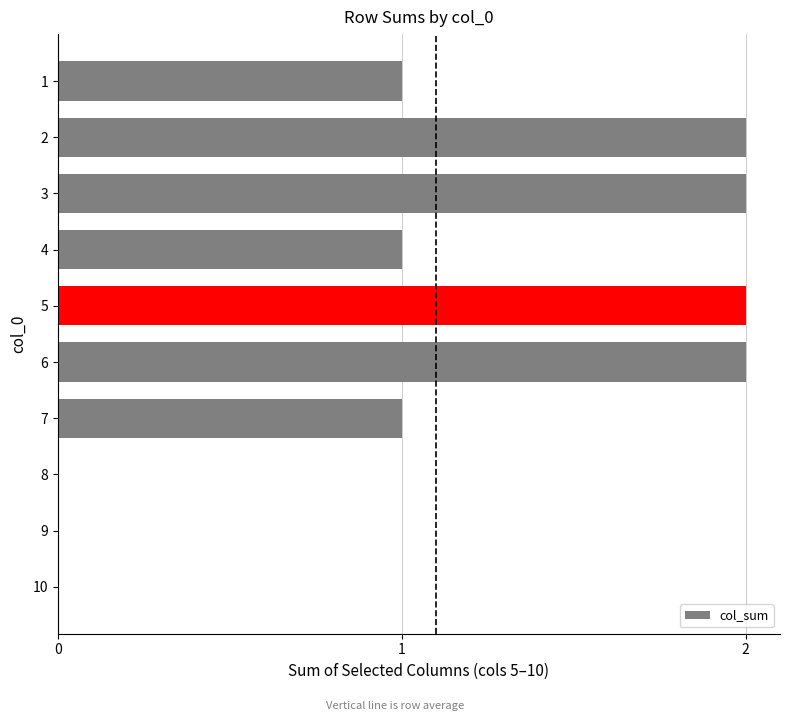

What is the ratio of the value at 5 to the value at 6?

1.0